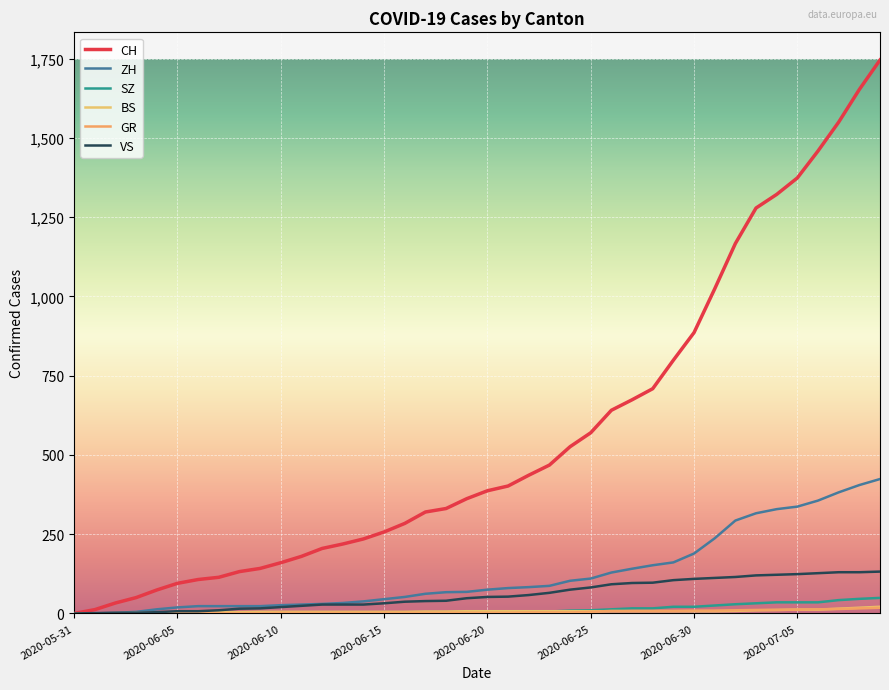

Does the chart display data point markers on the line(s)?

No